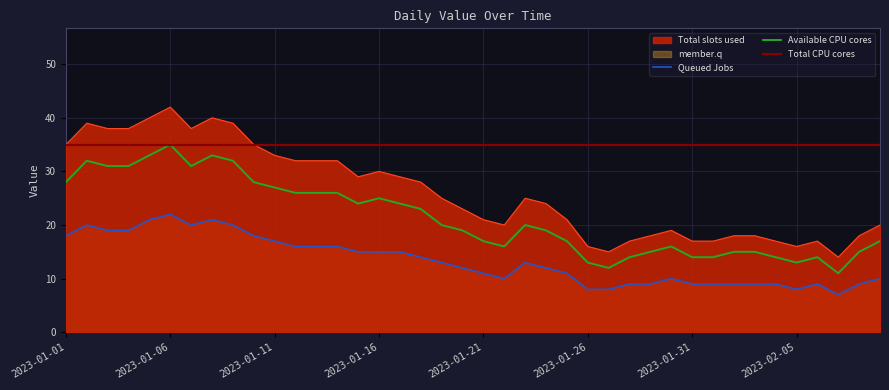

What is the difference between the values at 2023-02-08 and 2023-01-02?

21